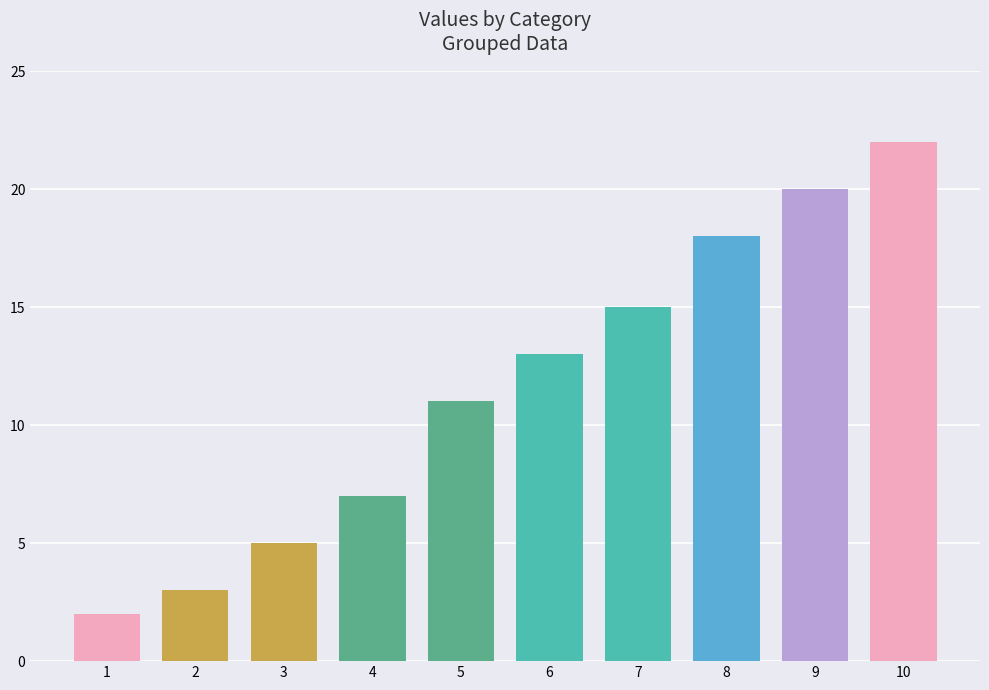

Is it true that the value at 3 is 2?

False